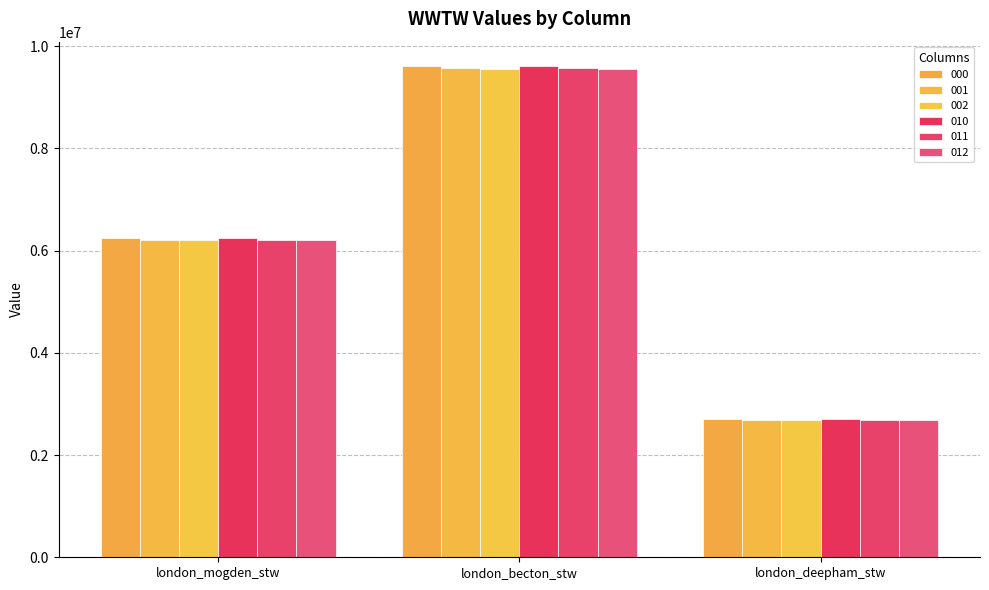

How many bars are there in total?

18